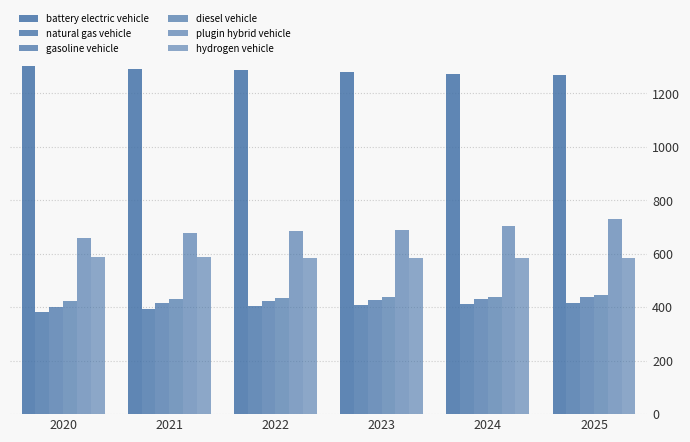

Reading left to right, extract all data points from this chart.

battery electric vehicle: 2020=1301.6	2021=1292.7	2022=1286.9	2023=1279.7	2024=1272.3	2025=1268.9
natural gas vehicle: 2020=380.3	2021=394.8	2022=403.2	2023=408.6	2024=412.2	2025=416.1
gasoline vehicle: 2020=401.0	2021=415.4	2022=423.2	2023=428.4	2024=432.2	2025=436.6
diesel vehicle: 2020=421.6	2021=430.4	2022=434.2	2023=437.6	2024=439.7	2025=444.6
plugin hybrid vehicle: 2020=657.4	2021=678.7	2022=686.1	2023=690.0	2024=702.6	2025=730.8
hydrogen vehicle: 2020=587.9	2021=586.0	2022=584.9	2023=584.5	2024=585.1	2025=585.5